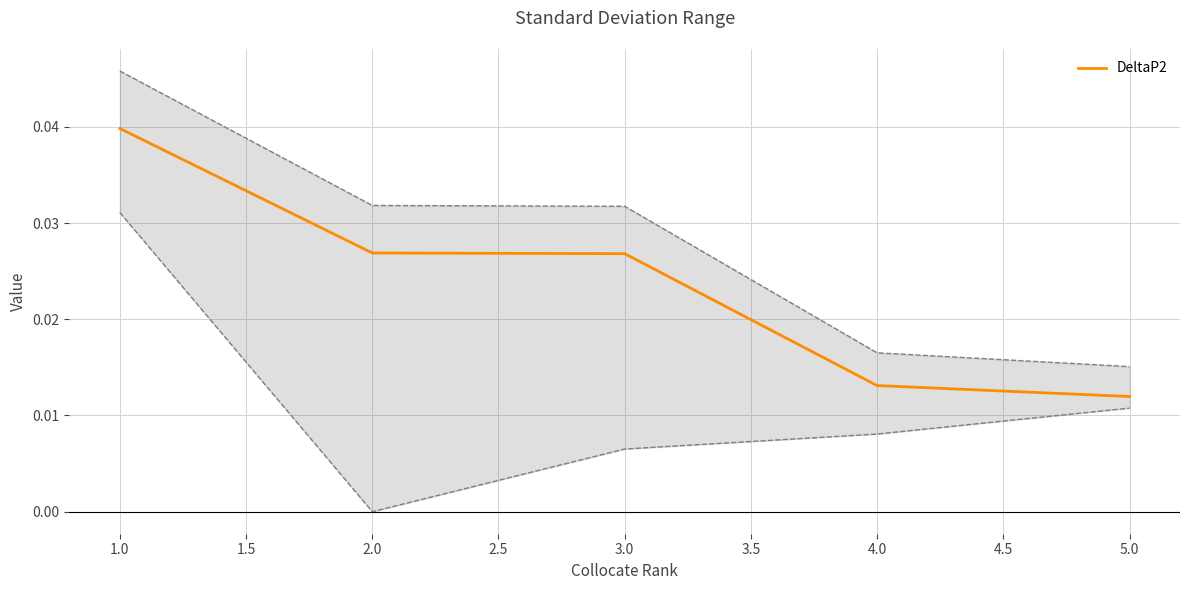

At which label does DeltaP2 reach its peak?

1.0